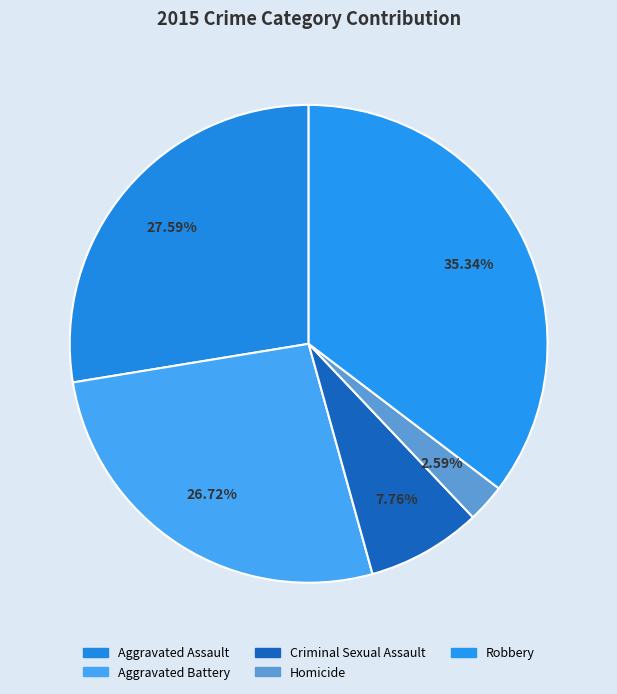

To the nearest percent, what portion does Criminal Sexual Assault represent?

8%